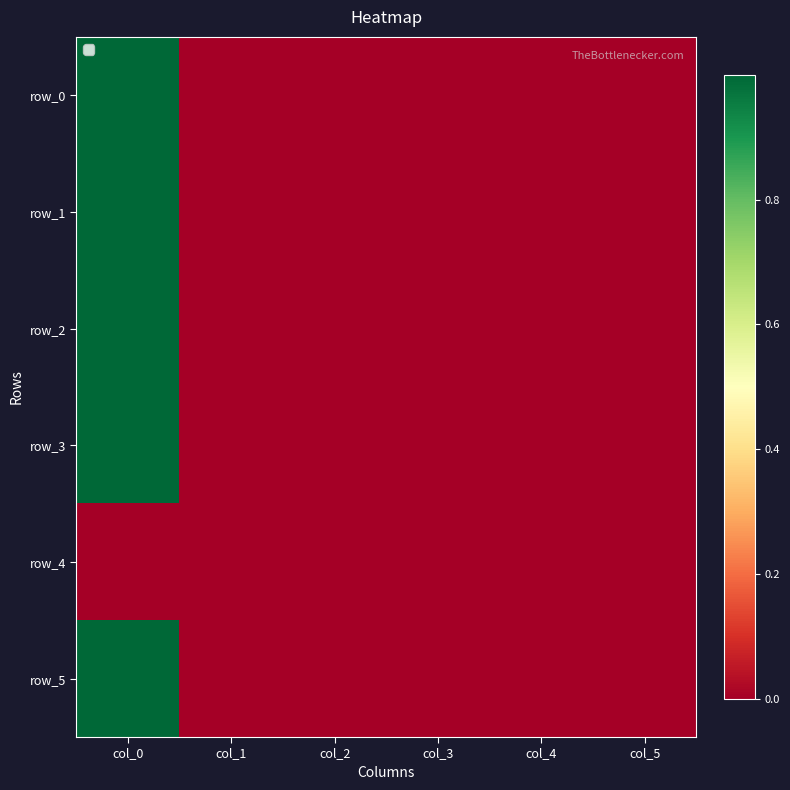

True or false: row_5 has a value of 0.3 at col_0.

False